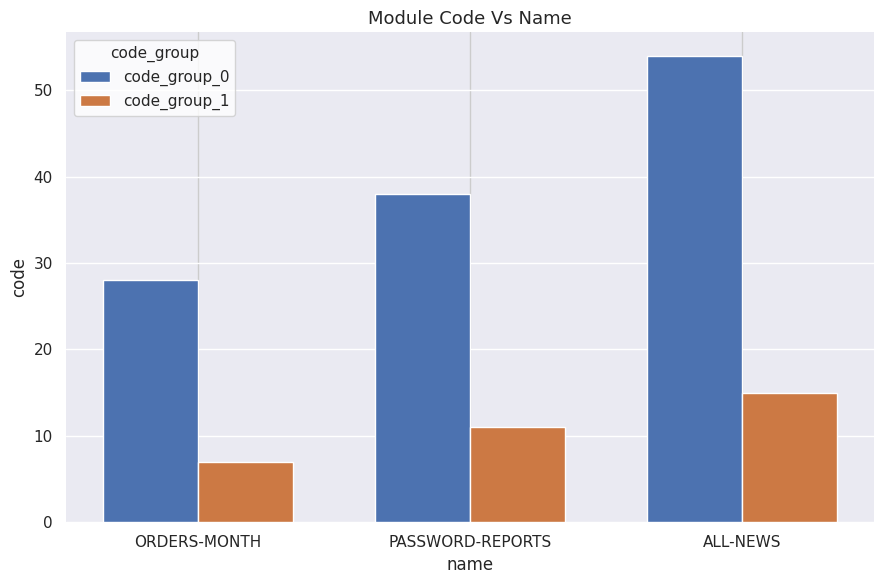

What position from the left is ORDERS-MONTH?

1